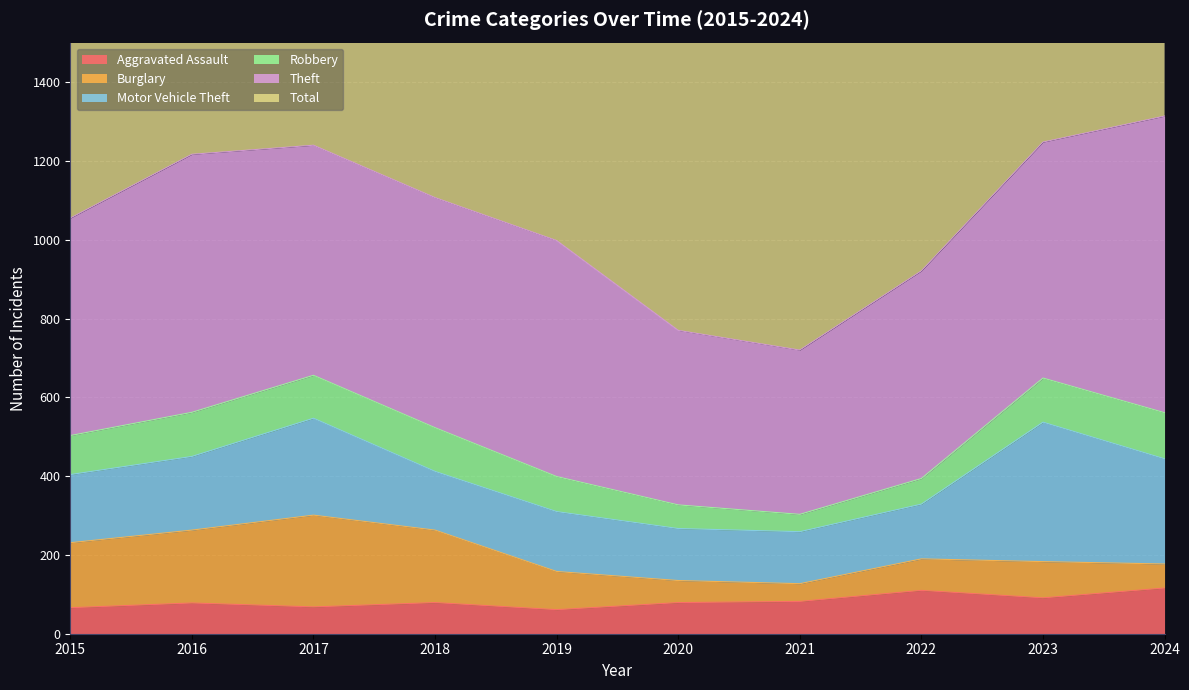

What is the value of the Burglary point at the 10th from the left?

61